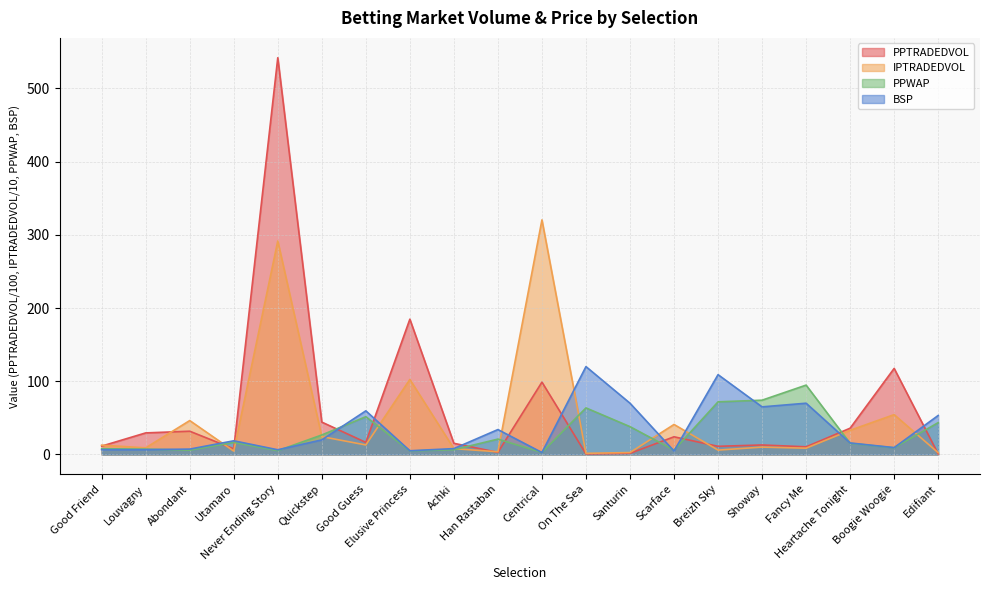

What are all the series names shown in the legend?

PPTRADEDVOL, IPTRADEDVOL, PPWAP, BSP